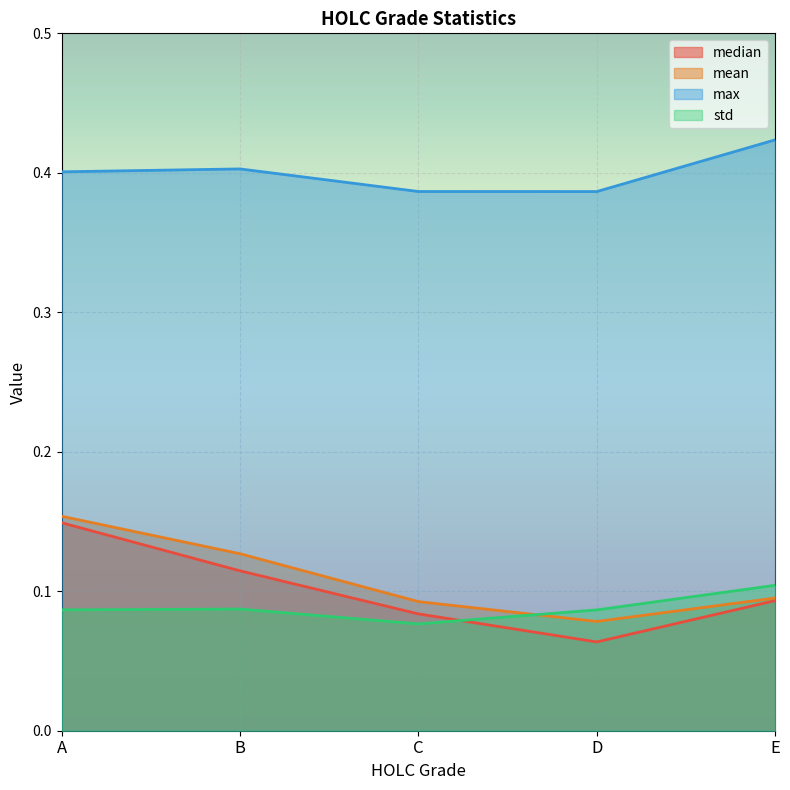

What is the value of the std point at the 5th from the left?

0.1